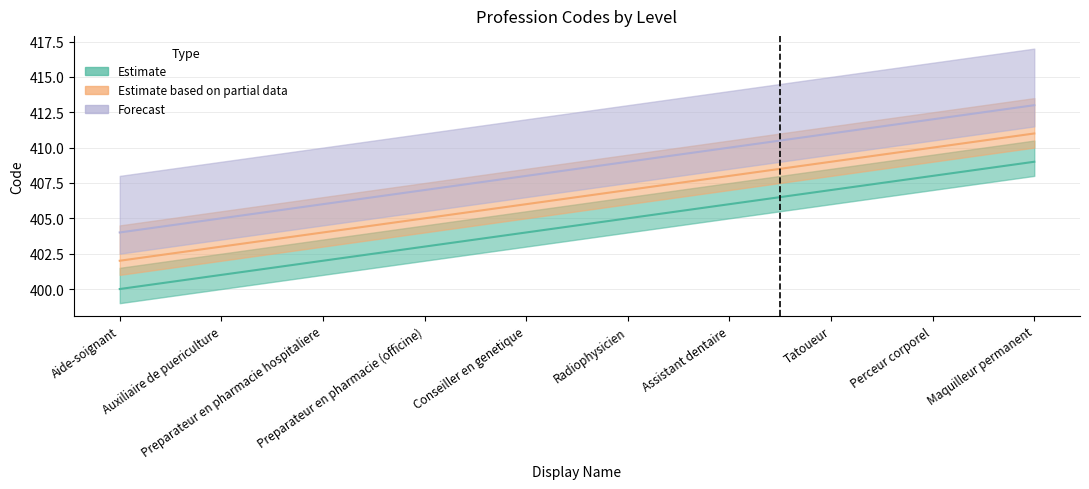

True or false: Forecast and Estimate based on partial data intersect in this chart.

False